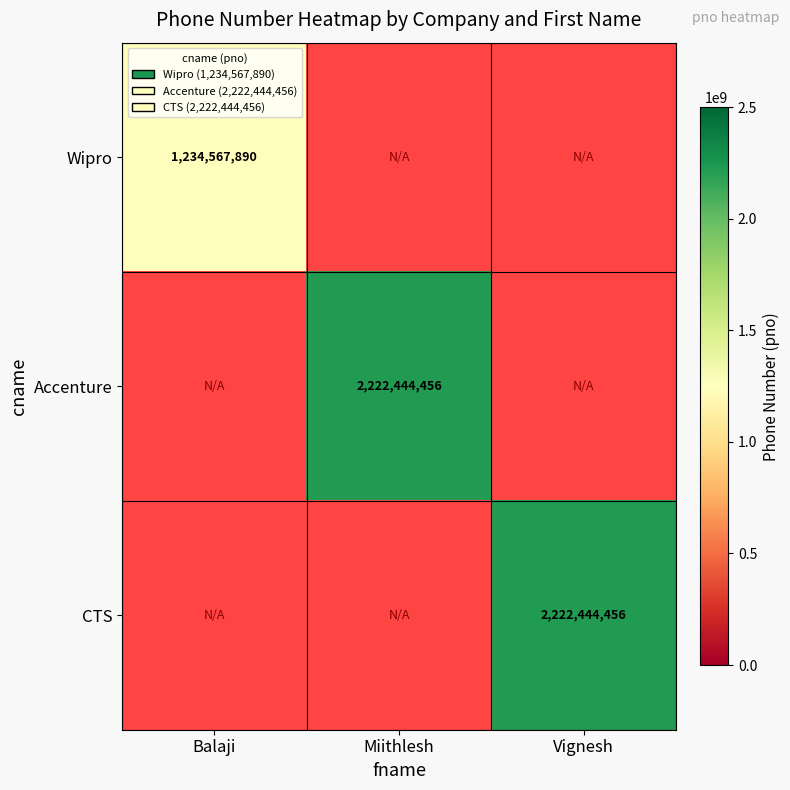

True or false: Accenture has a value of 2222444456 at Miithlesh.

True